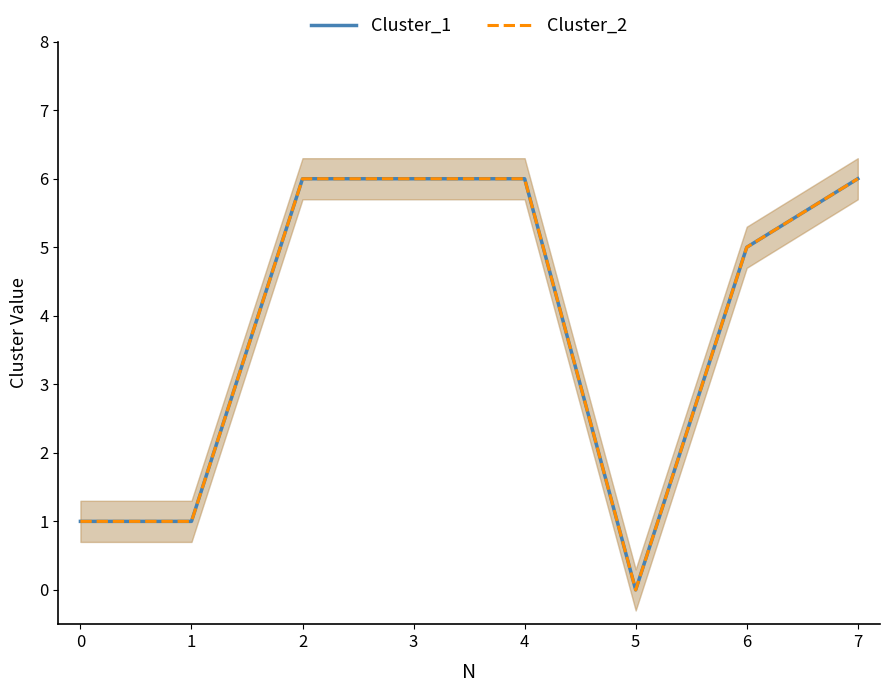

The value of Cluster_2 at 6 is 3. True or false?

False